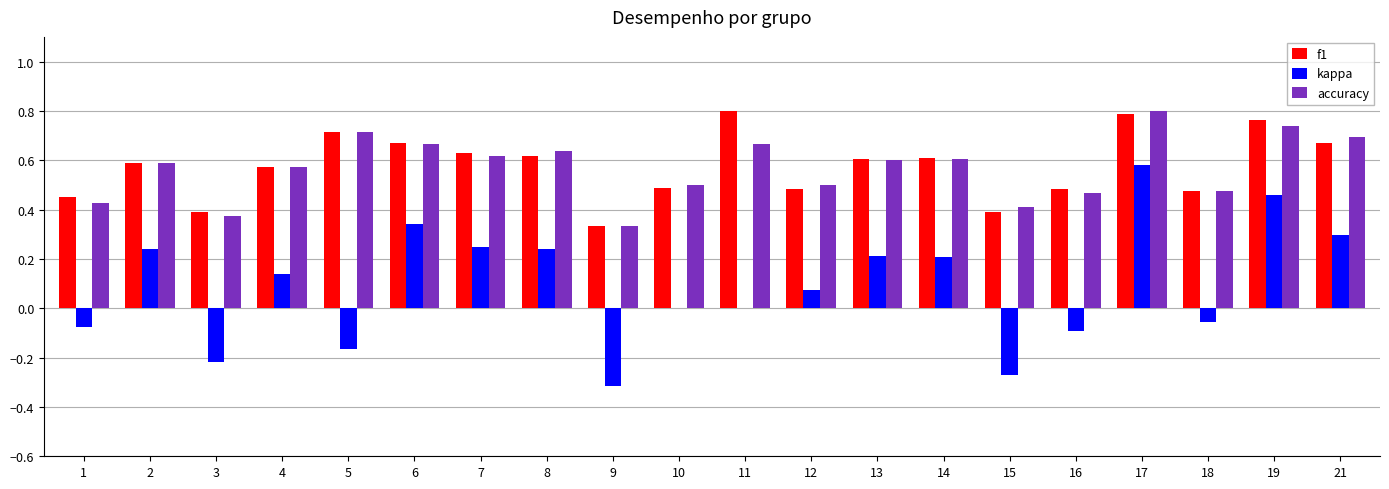

Which series has the largest range (max minus min)?

kappa